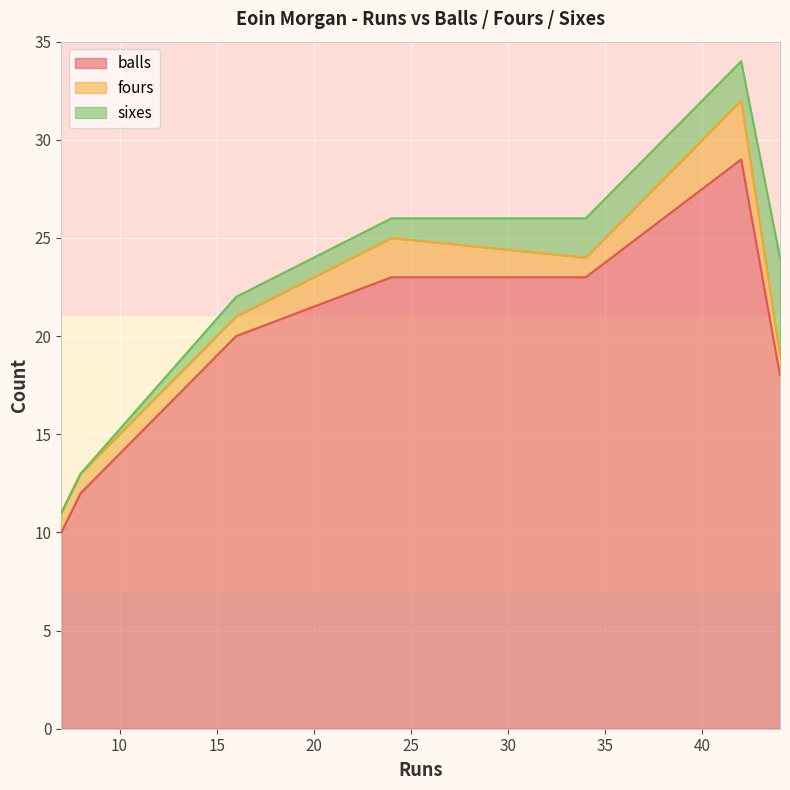

At which label is sixes closest to 2?

42